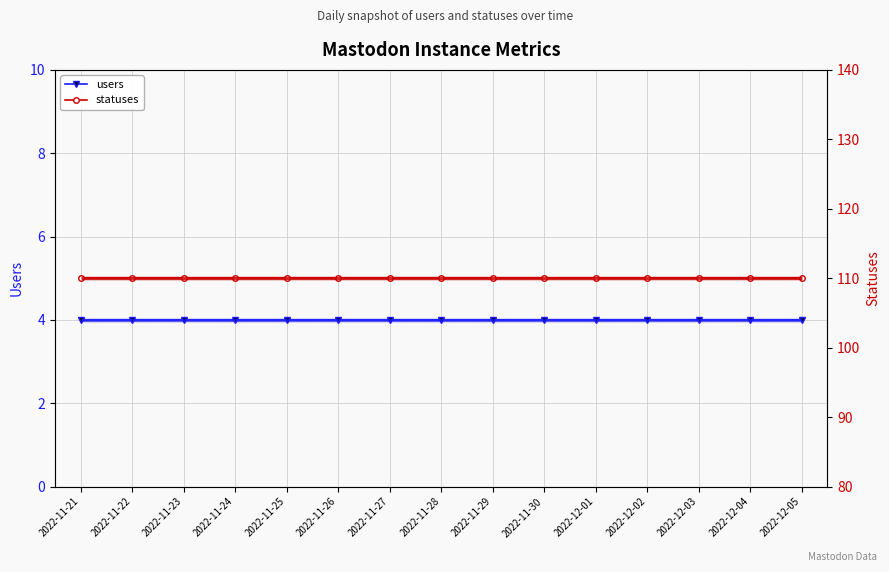

True or false: users has a value of 4 at 2022-12-04.

True